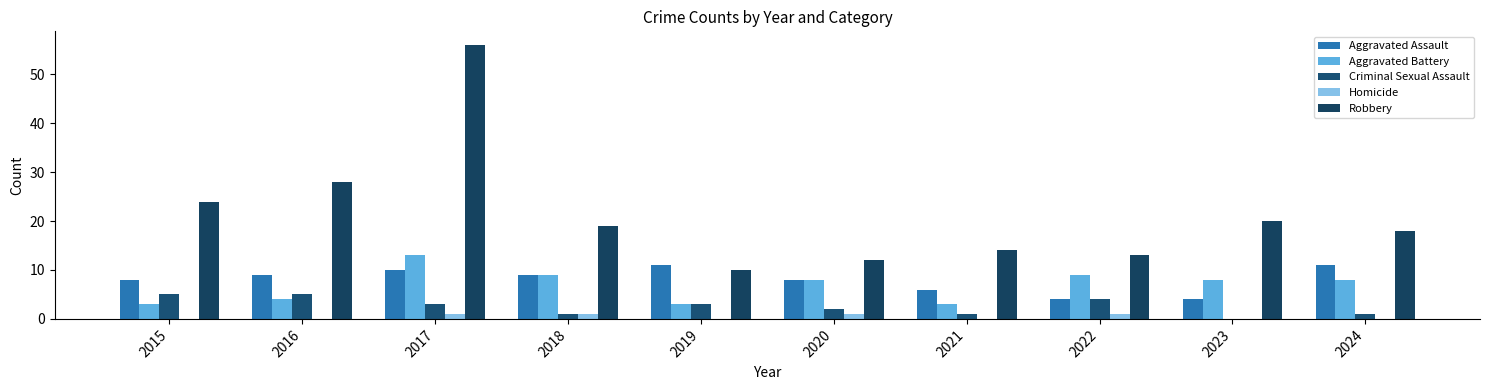

What are all the series names shown in the legend?

Aggravated Assault, Aggravated Battery, Criminal Sexual Assault, Homicide, Robbery